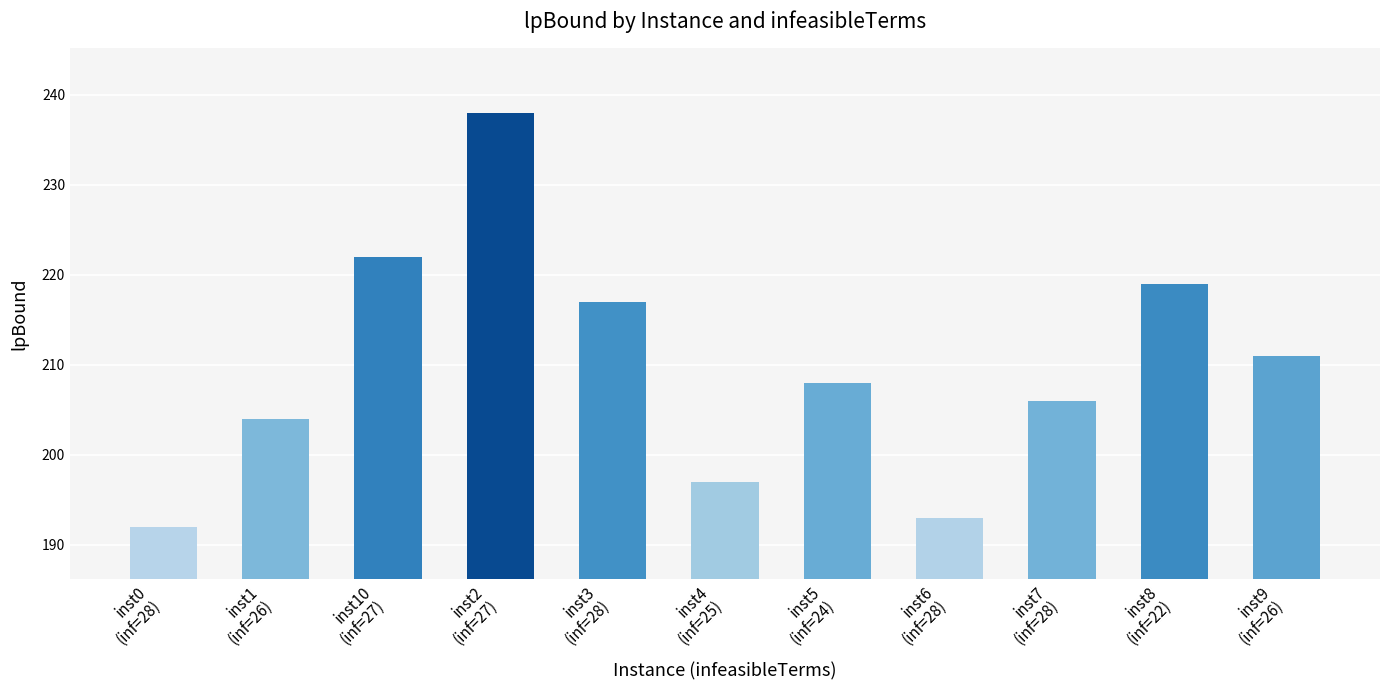

What is the difference between the maximum and minimum values?

46